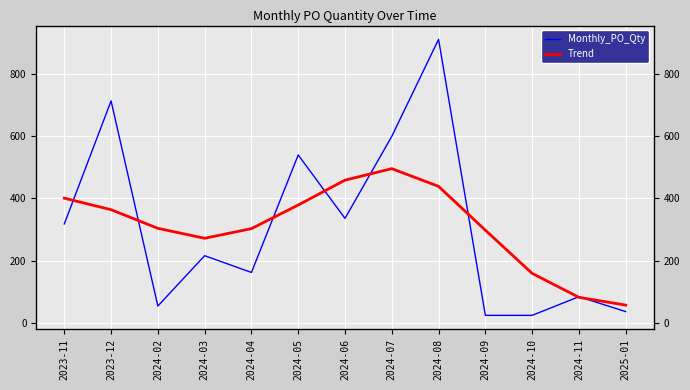

Reading left to right, extract all data points from this chart.

Monthly_PO_Qty: 318	714	54	216	162	540	336	600	912	24	24	84	36
Trend: 401	364	304	272	303	379	459	496	439	298	159	82	57